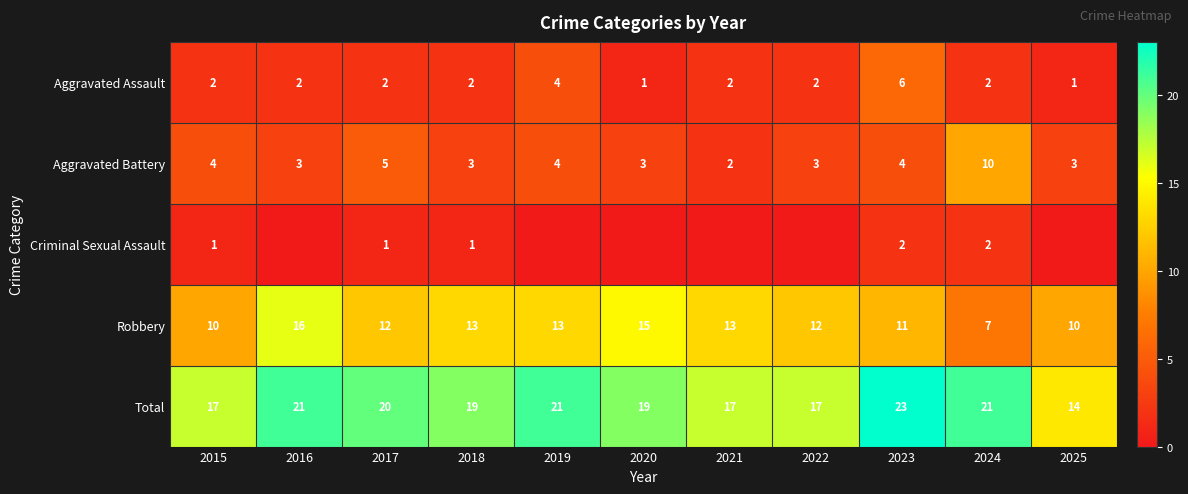

Is it true that Criminal Sexual Assault equals 1 at 2018?

True